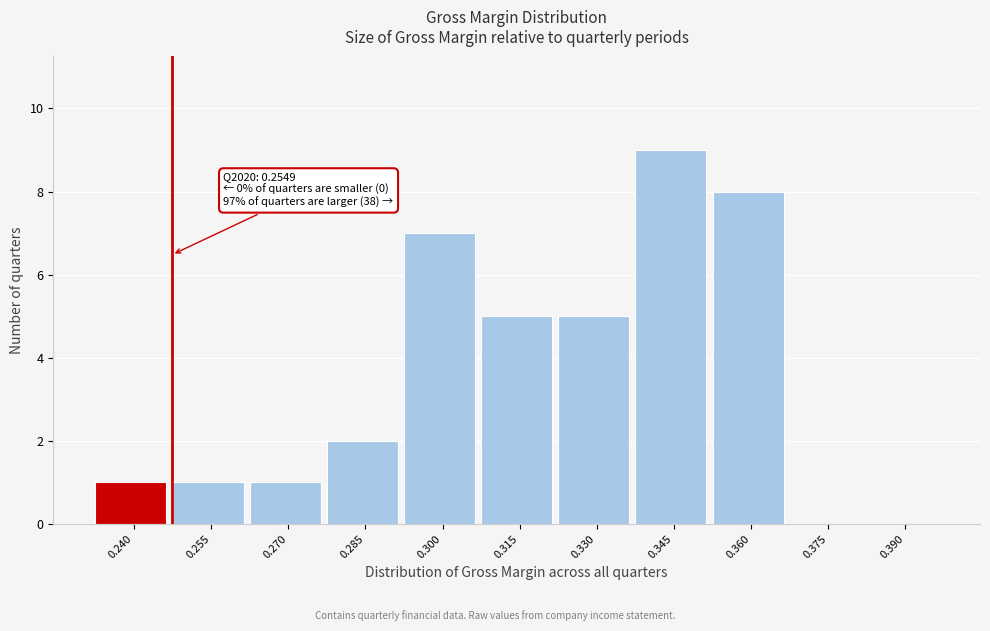

Reading left to right, extract all data points from this chart.

0.240=1	0.255=1	0.270=1	0.285=2	0.300=7	0.315=5	0.330=5	0.345=9	0.360=8	0.375=0	0.390=0